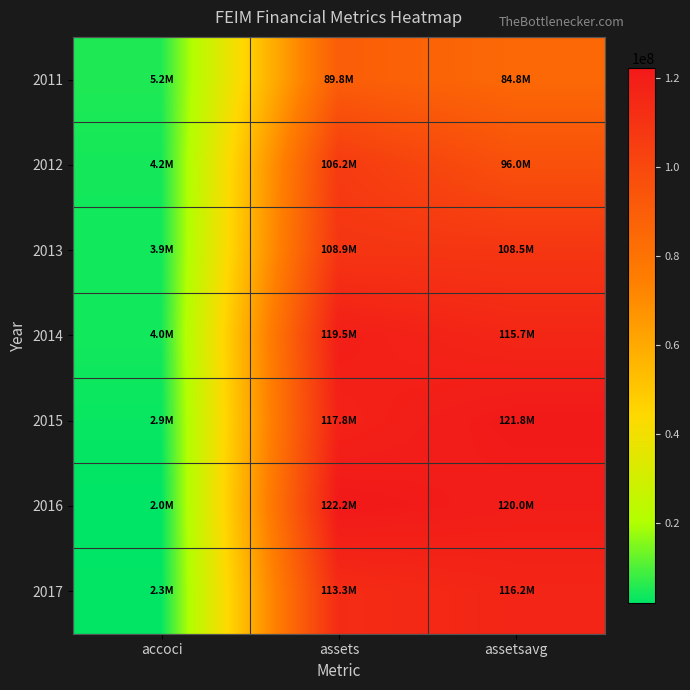

What is the maximum value shown in the chart?

122177000